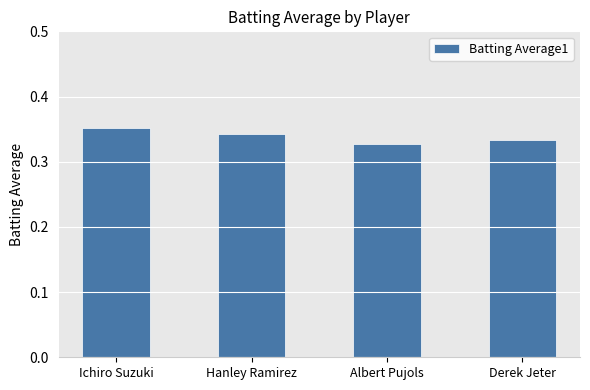

Count the values in the range 0 to 1.

4